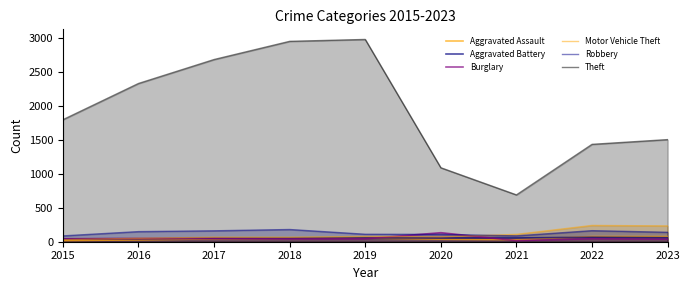

How many lines are shown in the chart?

6